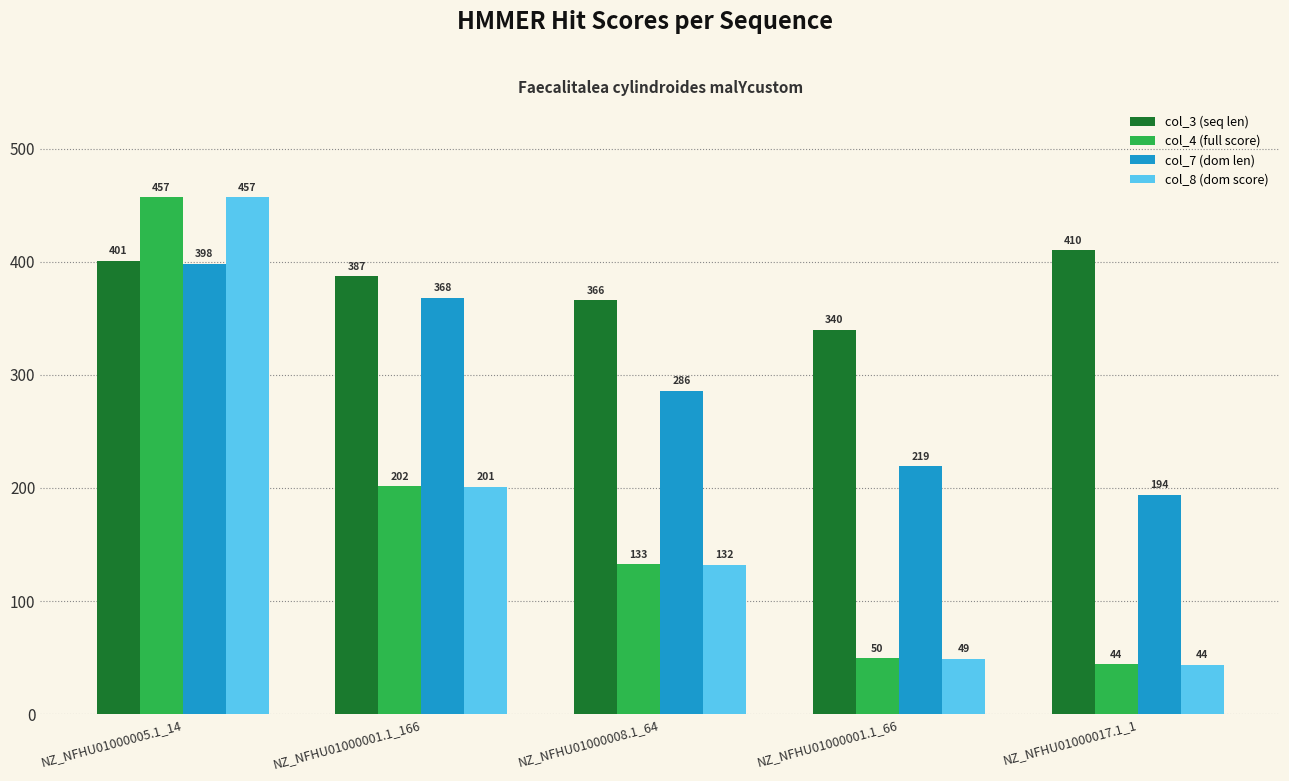

Is the value of col_3 (seq len) at NZ_NFHU01000008.1_64 greater than the value of col_4 (full score) at NZ_NFHU01000005.1_14?

No